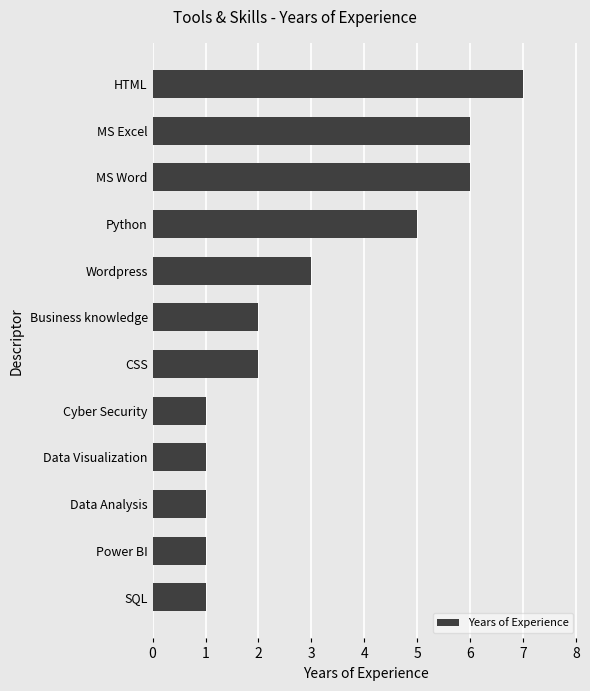

Is it true that the value at CSS is 2?

True